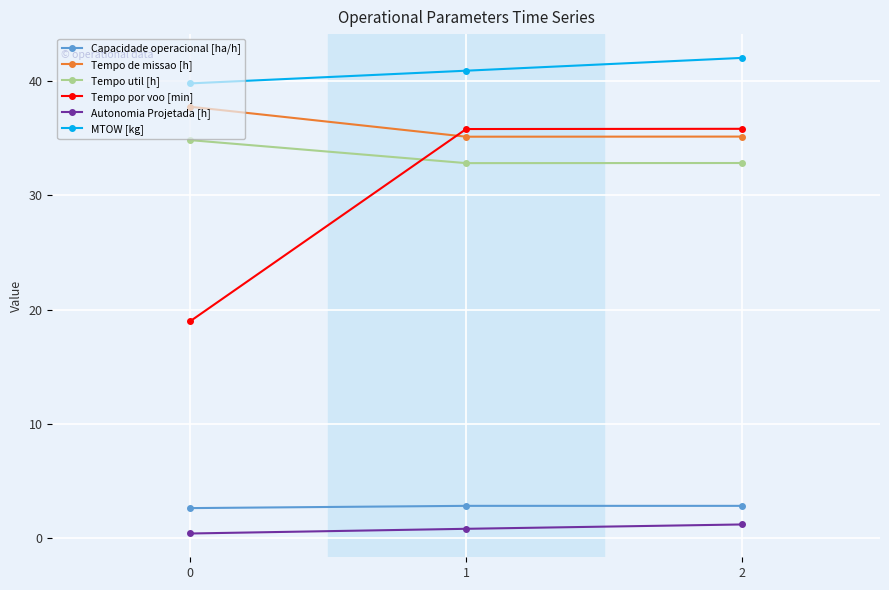

Reading left to right, list all the values displayed in this chart.

Capacidade operacional [ha/h]: 0=2.6	1=2.8	2=2.8
Tempo de missao [h]: 0=37.7	1=35.1	2=35.1
Tempo util [h]: 0=34.8	1=32.8	2=32.8
Tempo por voo [min]: 0=19.0	1=35.8	2=35.8
Autonomia Projetada [h]: 0=0.4	1=0.8	2=1.2
MTOW [kg]: 0=39.8	1=40.9	2=42.0